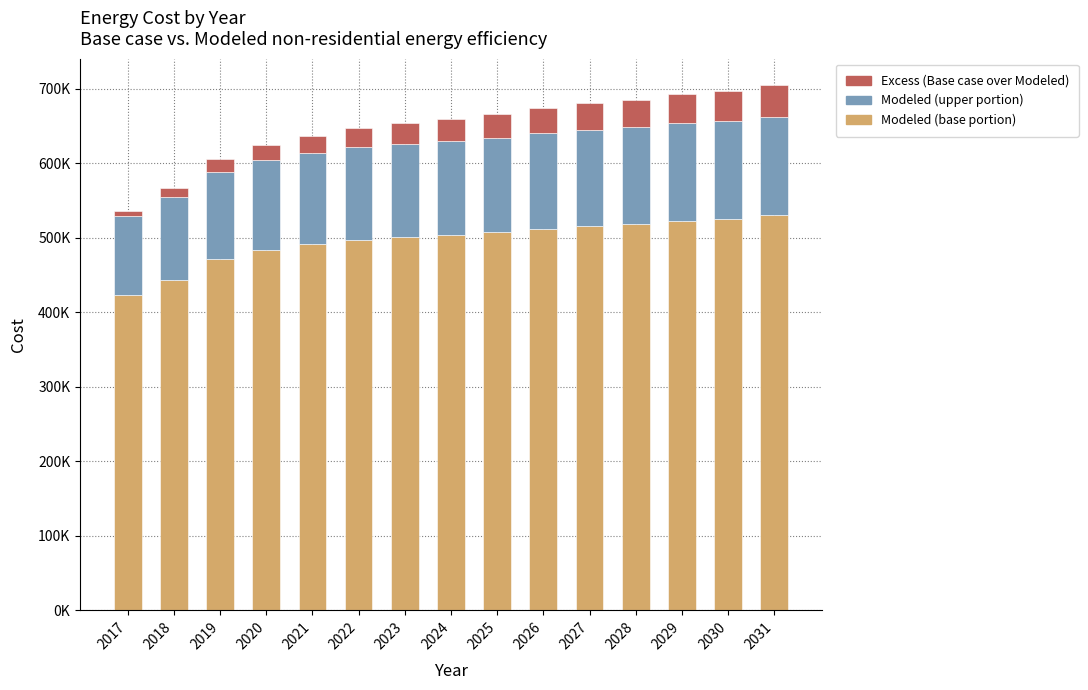

Does the chart contain stacked bars?

Yes